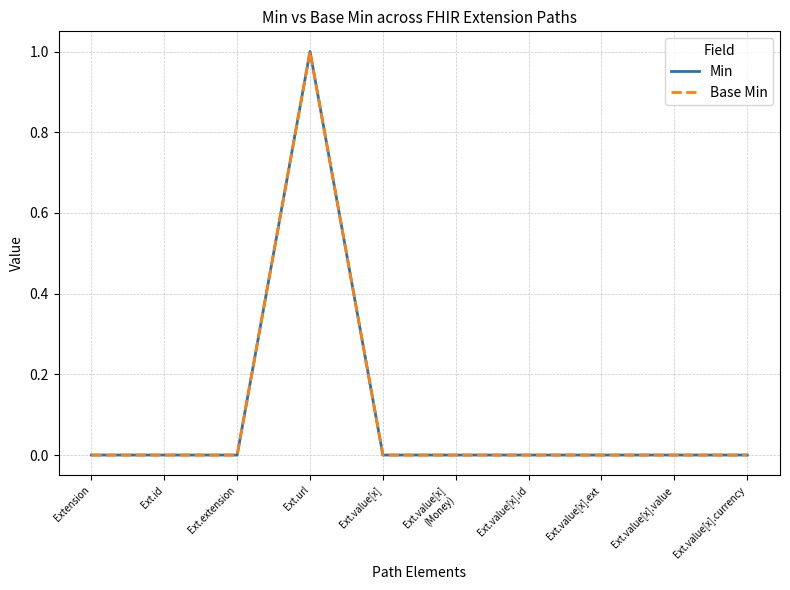

Is this an area chart (filled region under the line)?

No